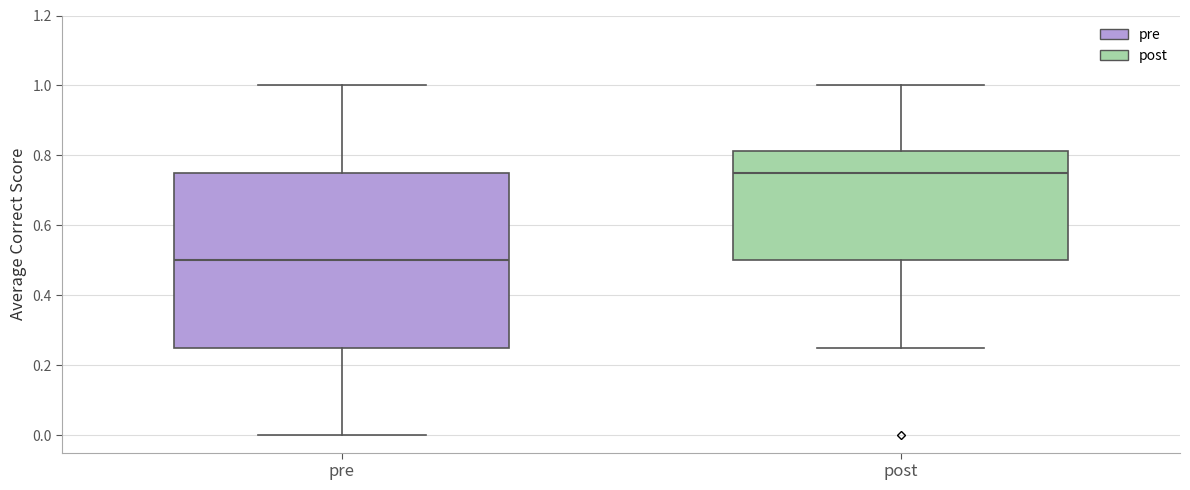

Reading left to right, transcribe this box plot: for each box, give where its median line is, the range the box spans, and where its two whiskers end, as read against the y-axis. The values are not printed on the chart, so give them approximately, as read against the axis.

pre: median 0.50, box 0.26 to 0.76, whiskers 0.00 to 1.00
post: median 0.76, box 0.50 to 0.82, whiskers 0.26 to 1.00